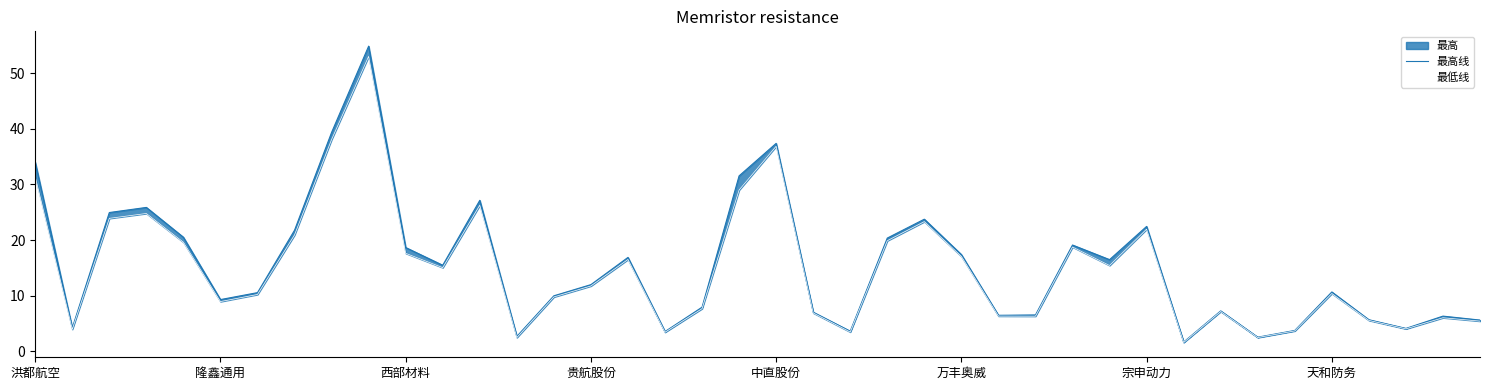

Which category has the lowest value in the 最高线 series?

31